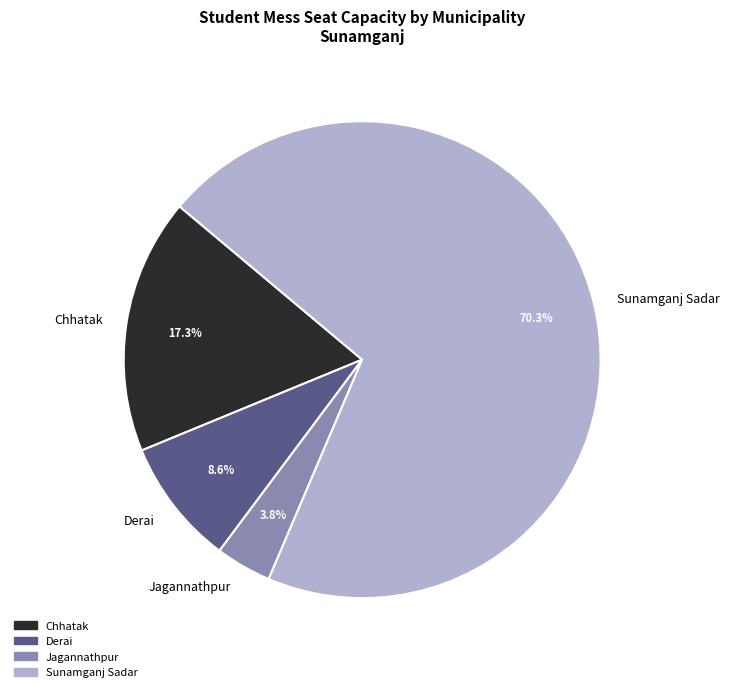

Does any single category account for the majority?

Yes